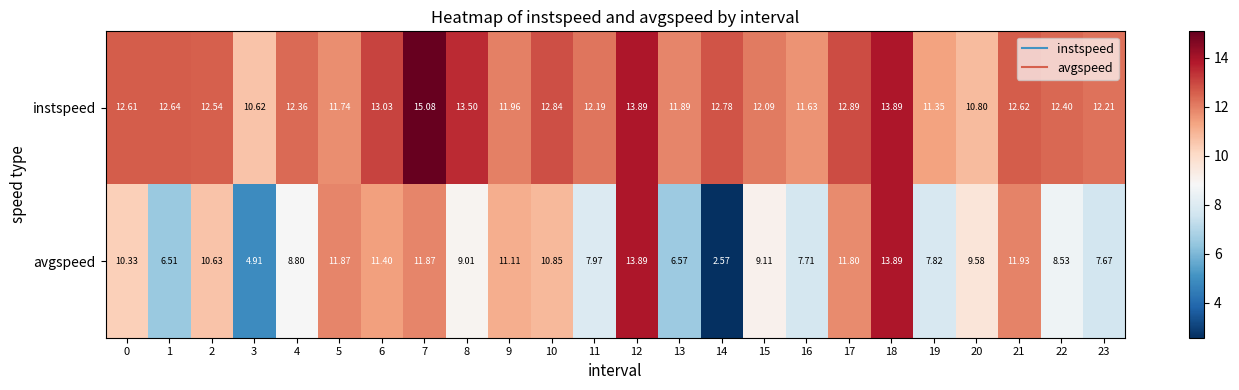

List the series in order of their overall mean, highest first.

instspeed, avgspeed